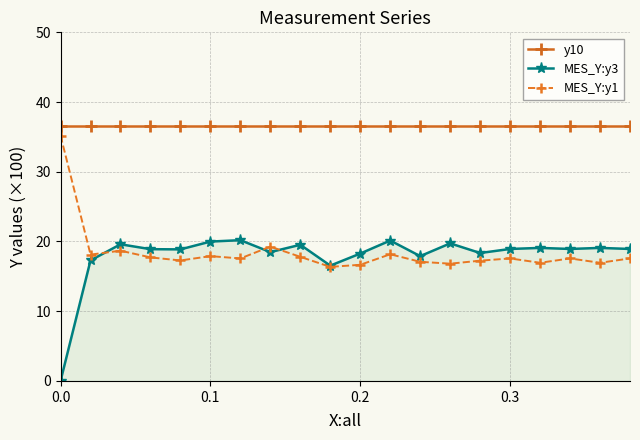

What is the value of the y10 point at the 17th from the left?

36.6